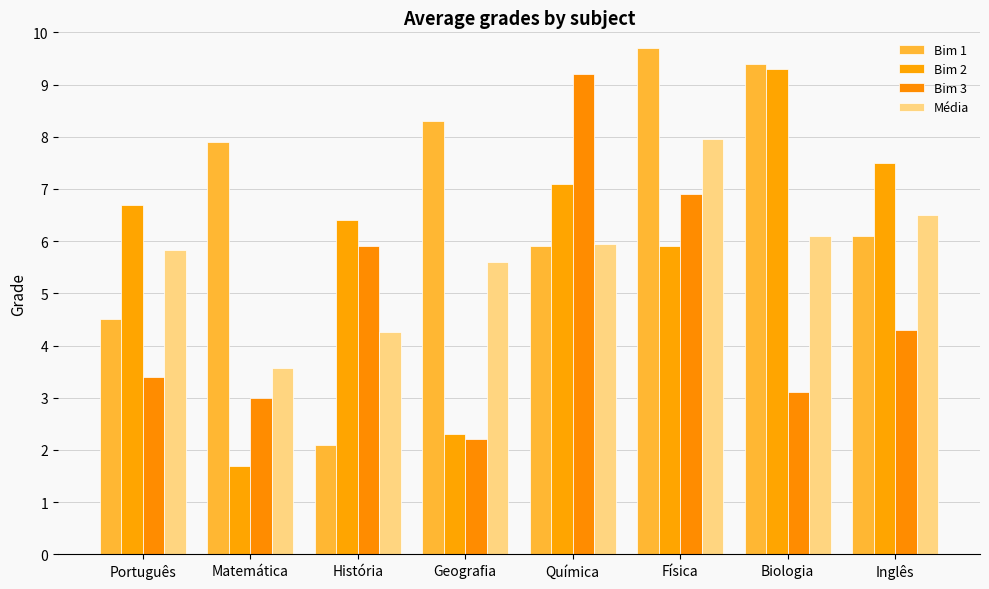

What is the difference between the maximum and minimum values in the Média series?

4.4